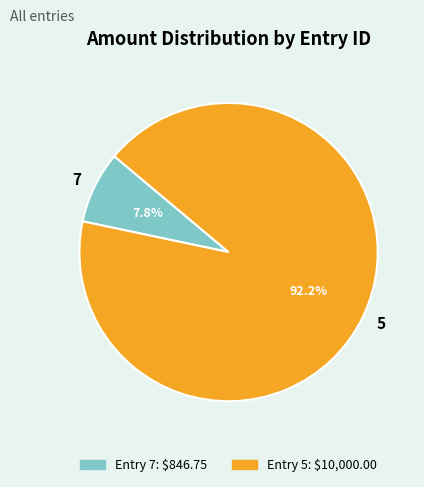

Rank the categories by value from highest to lowest.

5, 7